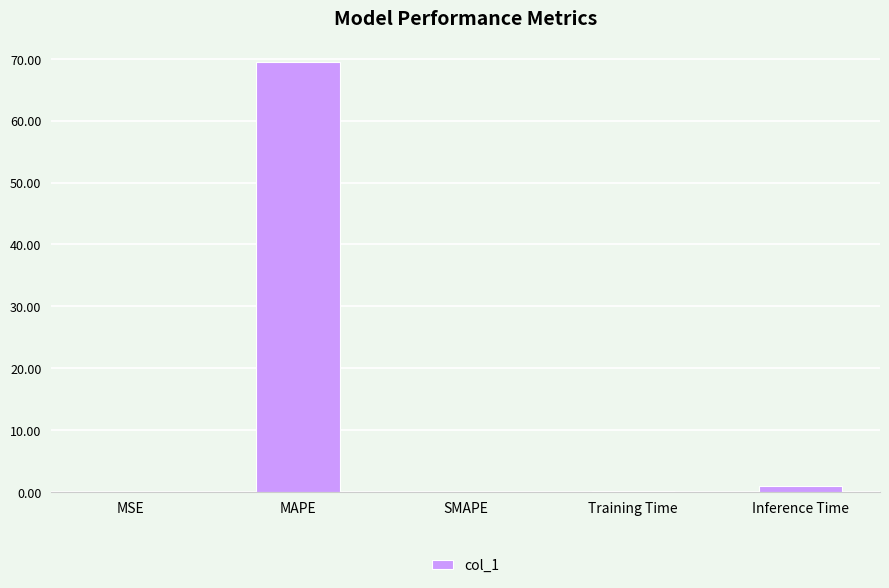

Are the bars horizontal?

No